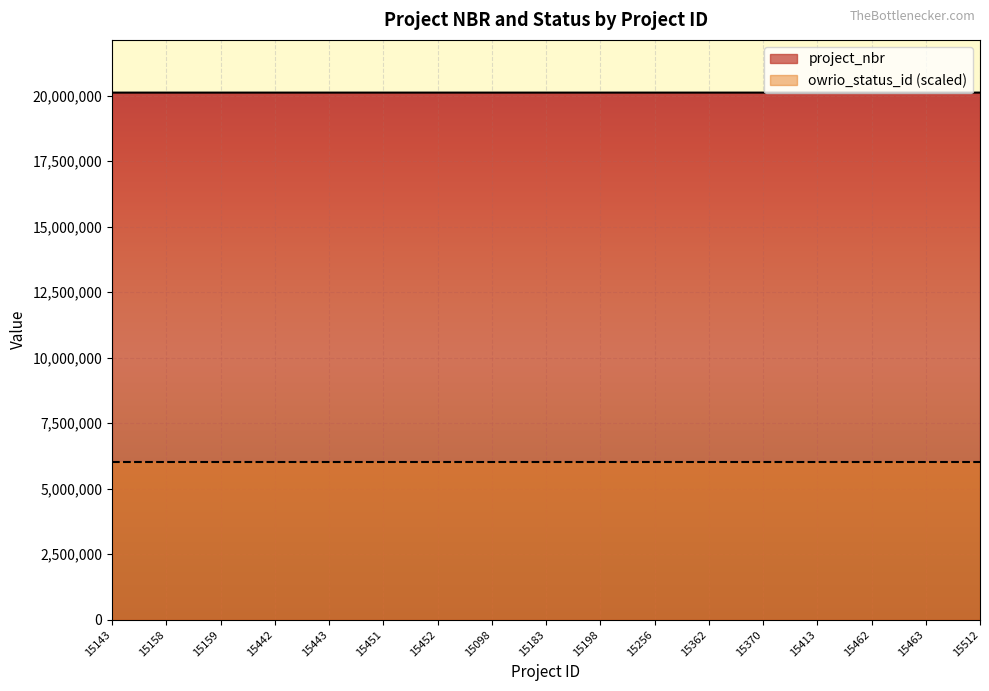

Reading left to right, extract all data points from this chart.

15143=20120170	15158=20120177	15159=20120178	15442=20120388	15443=20120389	15451=20120396	15452=20120397	15098=20120124	15183=20120196	15198=20120211	15256=20120323	15362=20120327	15370=20120403	15413=20120358	15462=20120405	15463=20120406	15512=20120463